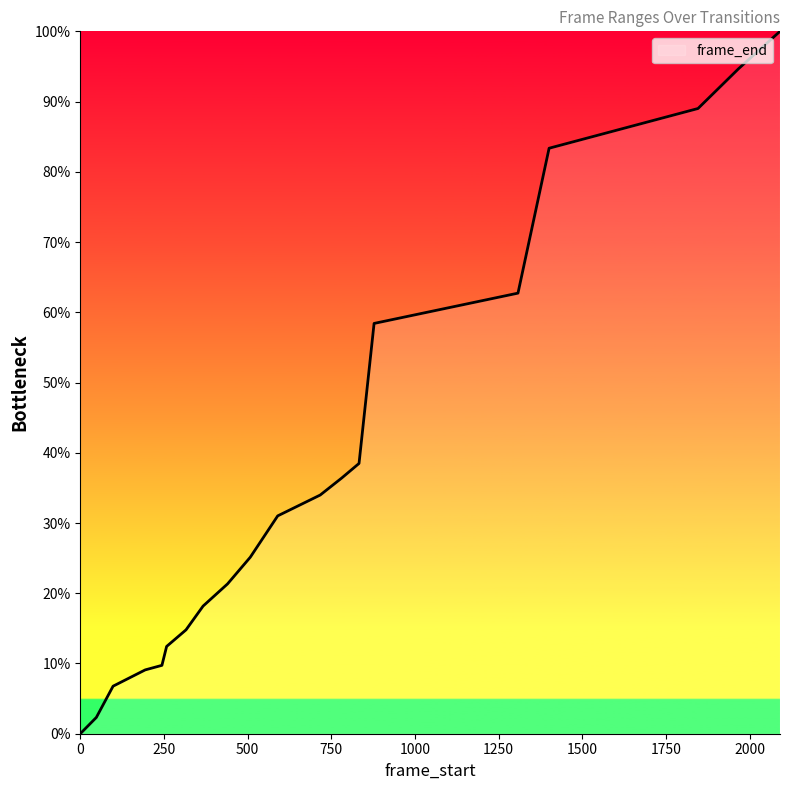

What is the maximum value shown in the chart?

100.0